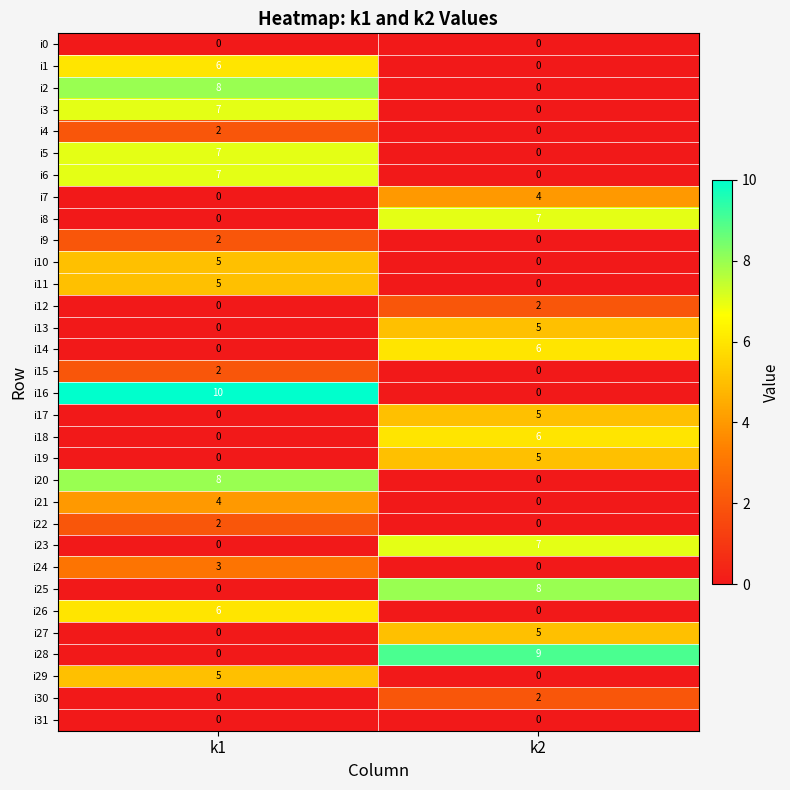

At which category is the sum across all series the highest?

k1